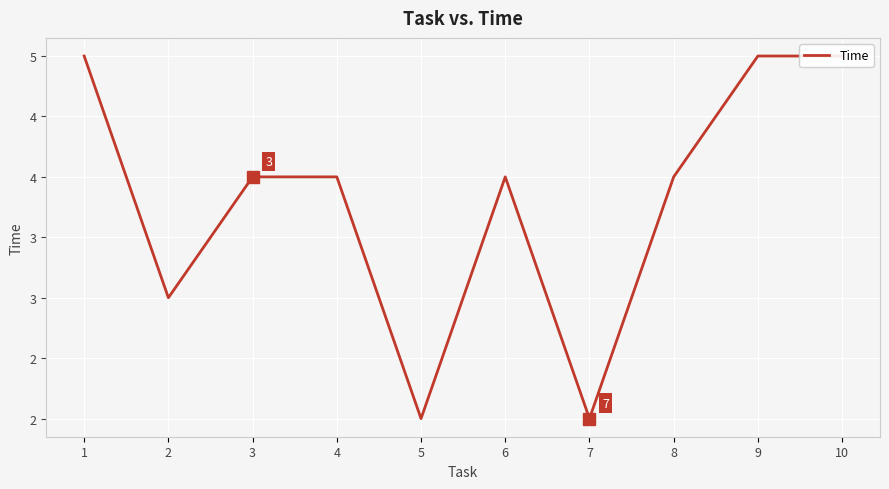

What value does the data have at 10?

5